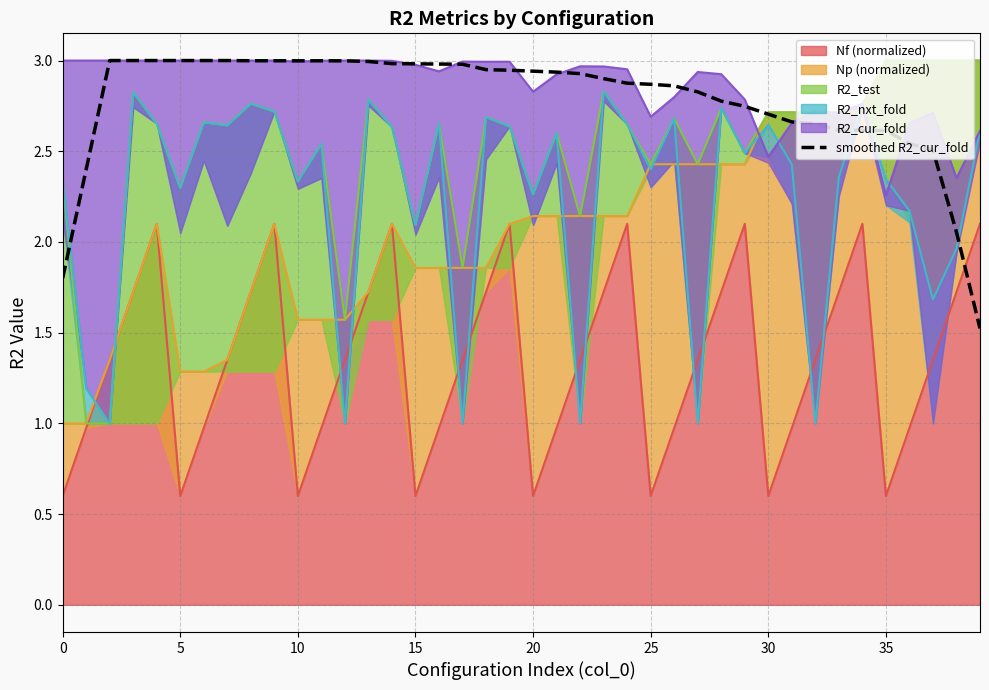

True or false: the data shows 1.7 at 40.

False